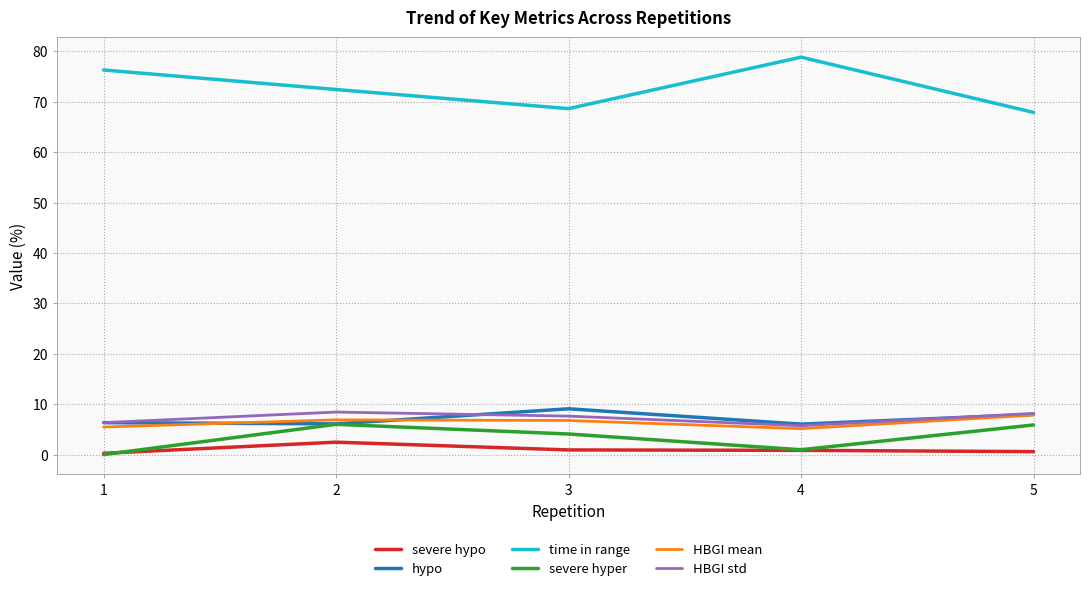

What is the spread (max minus min) of values at 3?

67.7